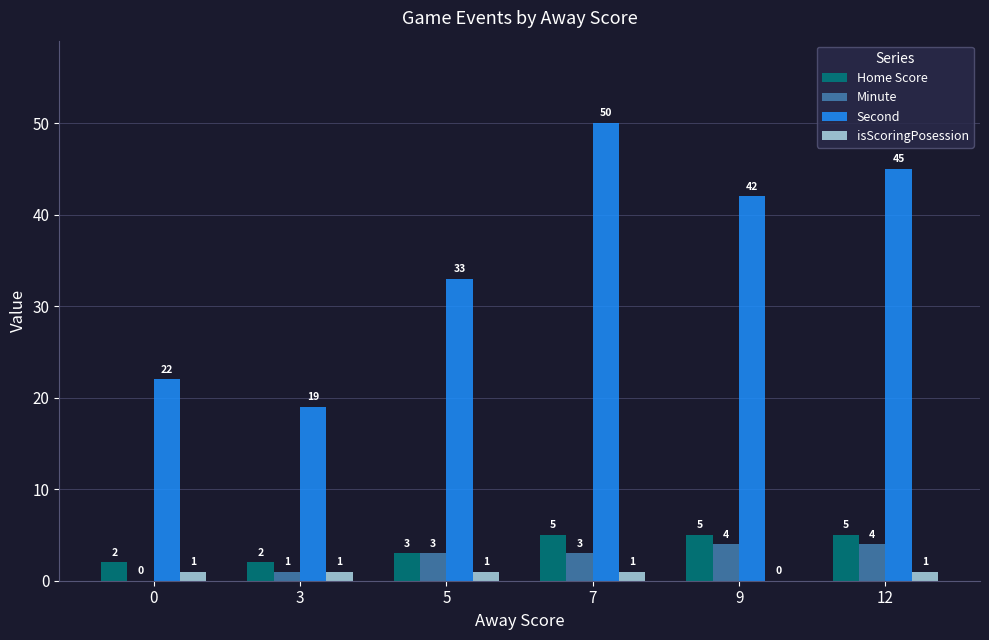

Between 0 and 9, which series saw the biggest shift?

Second